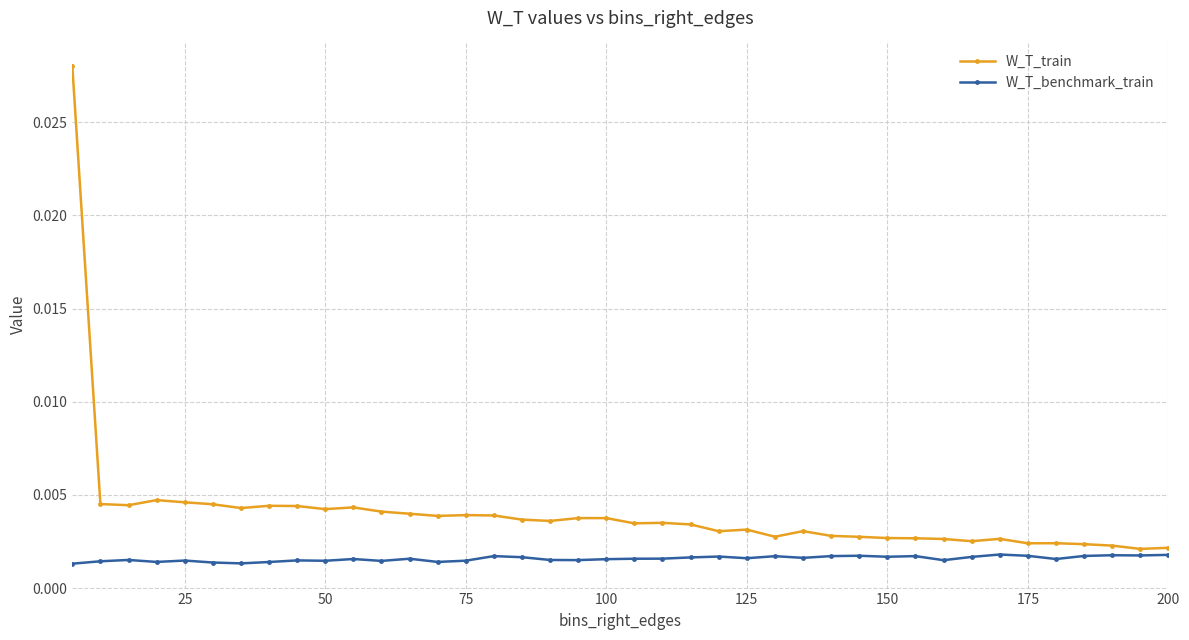

In W_T_benchmark_train, how many points are higher than both neighbors (excluding endpoints)?

12